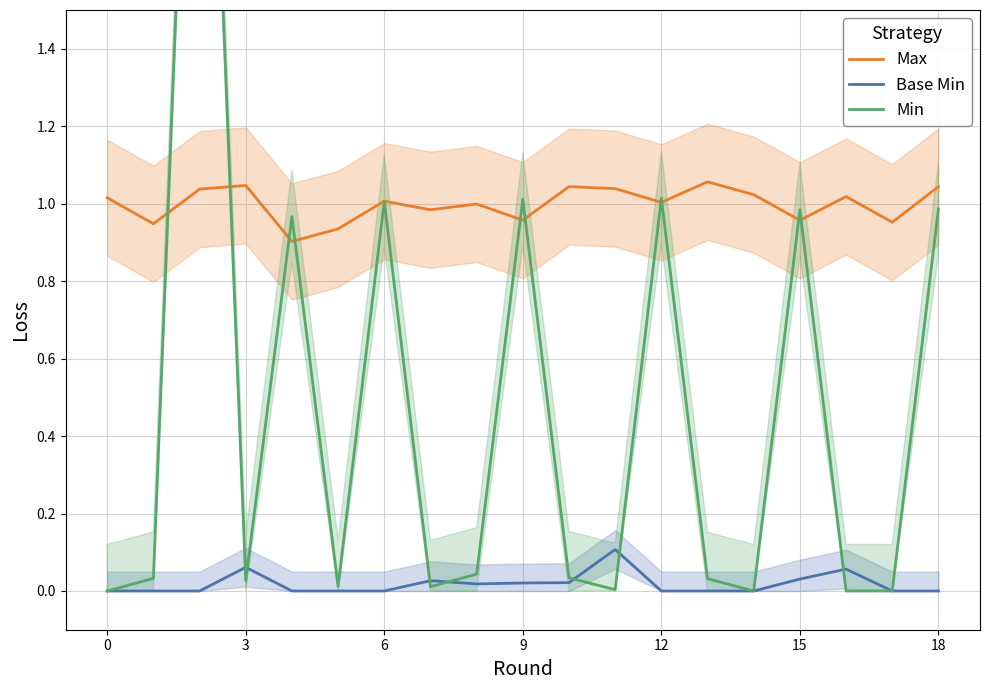

At which category does Base Min reach its first local valley?

8